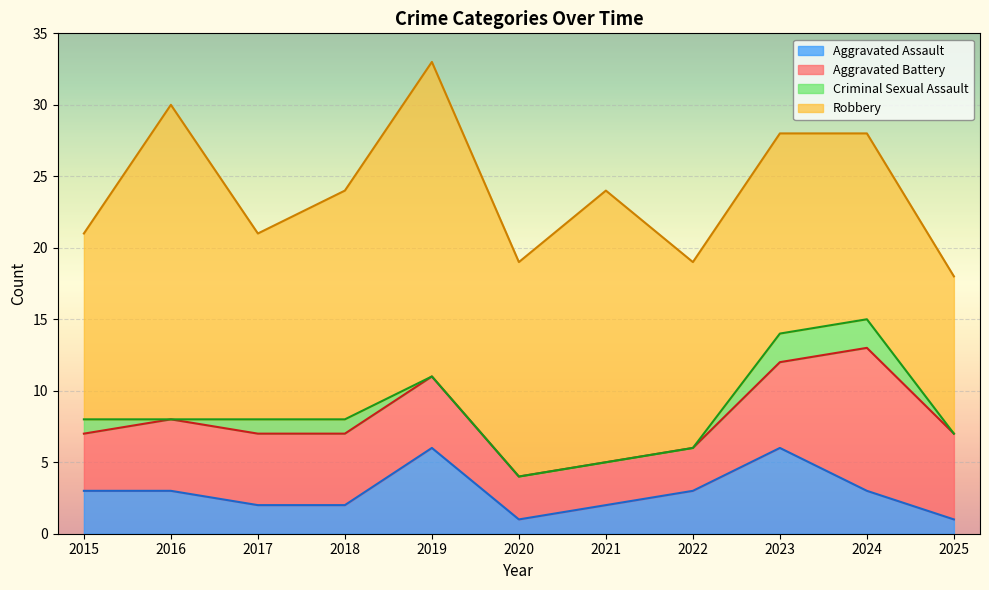

Where is Total nearest to the value 25?

2018